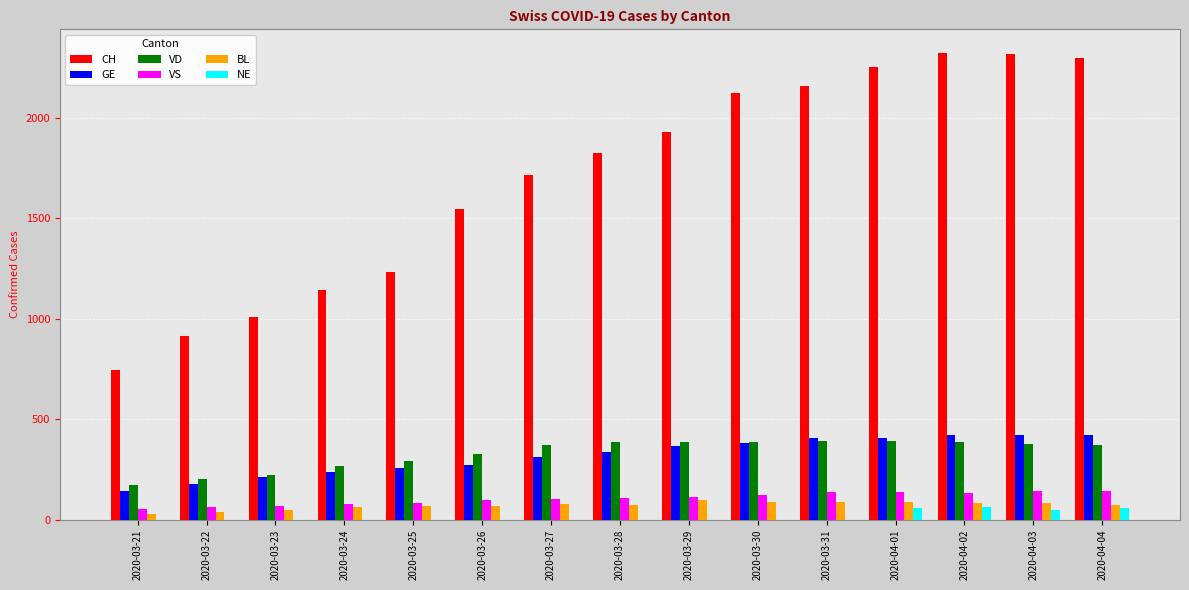

What is the spread (max minus min) of values at 2020-04-03?

2267